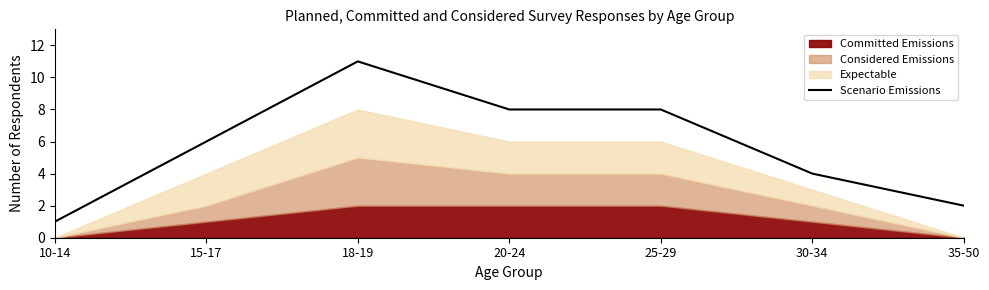

At which label does the data first exceed 6?

18-19